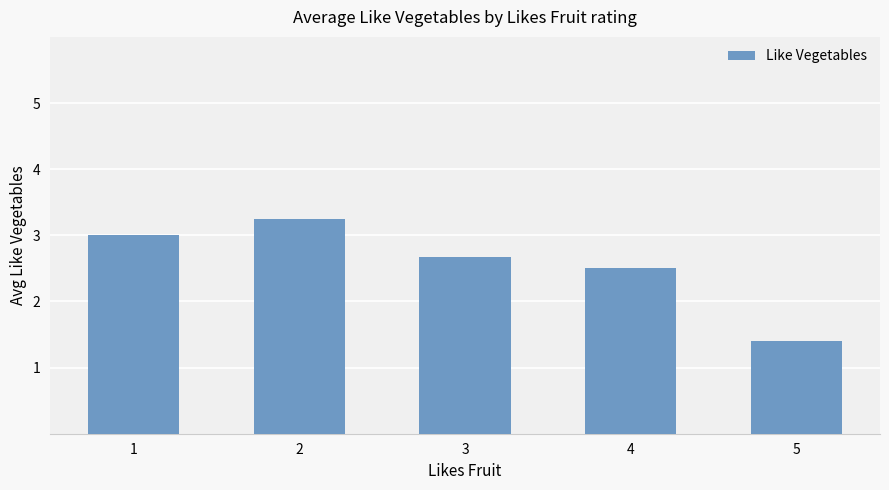

What is the ratio of the value at 5 to the value at 3?

0.5